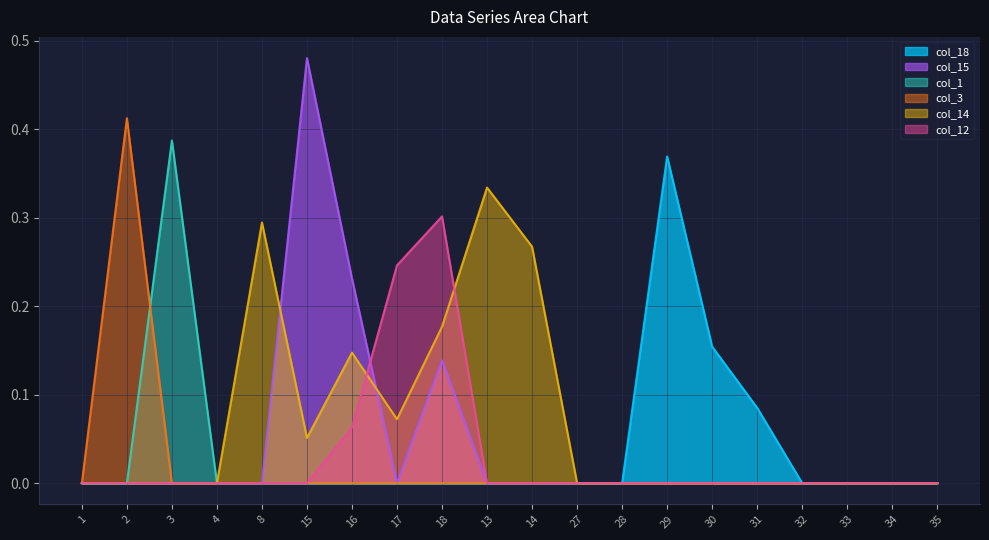

After their last crossing, which series has the higher values: col_12 or col_14?

col_14